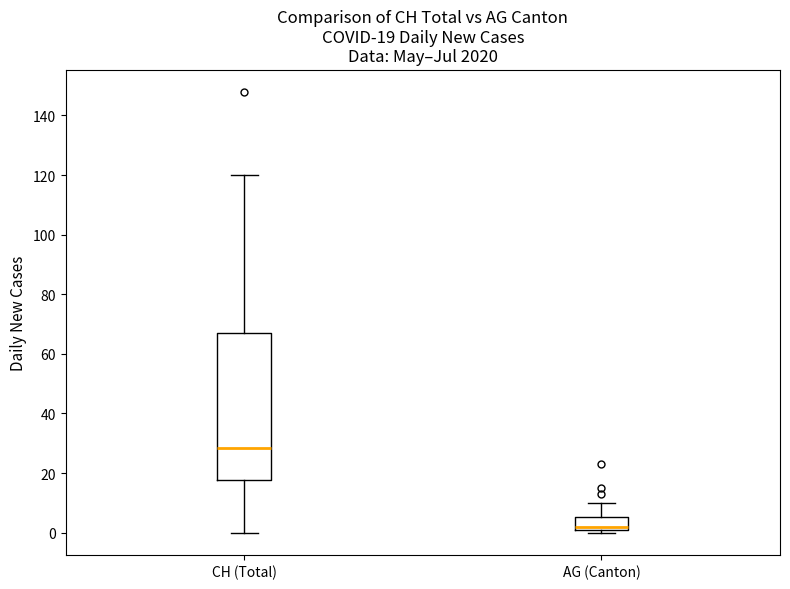

Comparing the boxes themselves (not the whiskers), which one is the tallest?

CH (Total)